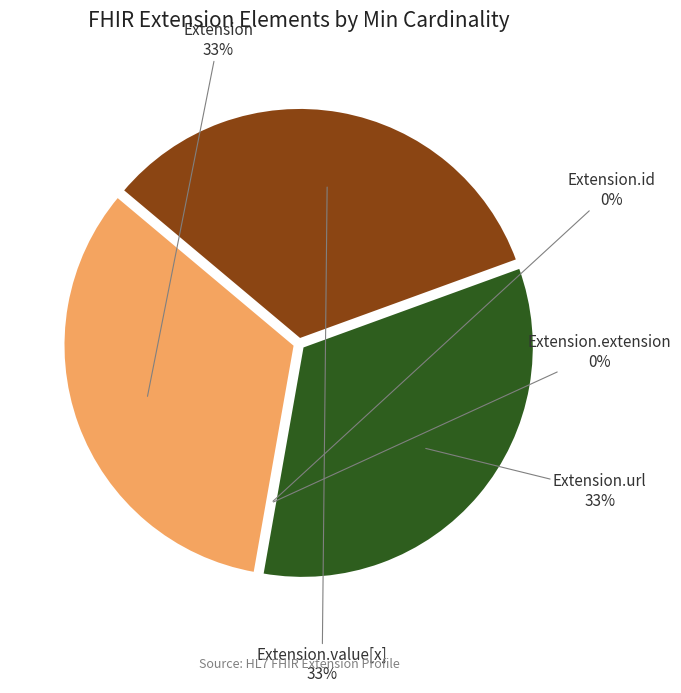

Approximately how many times larger is the value at Extension.url compared to Extension?

1.0